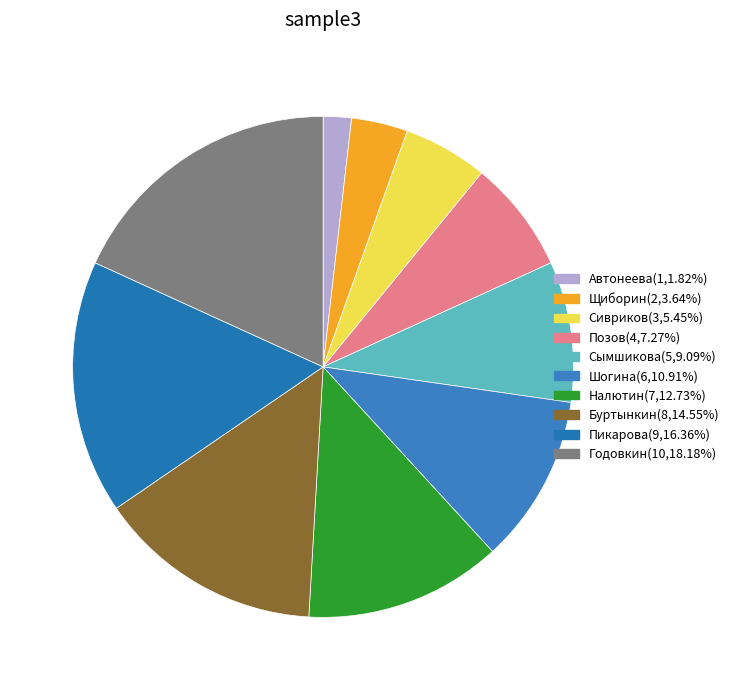

What is the change in value from Автонеева to Годовкин?

+9